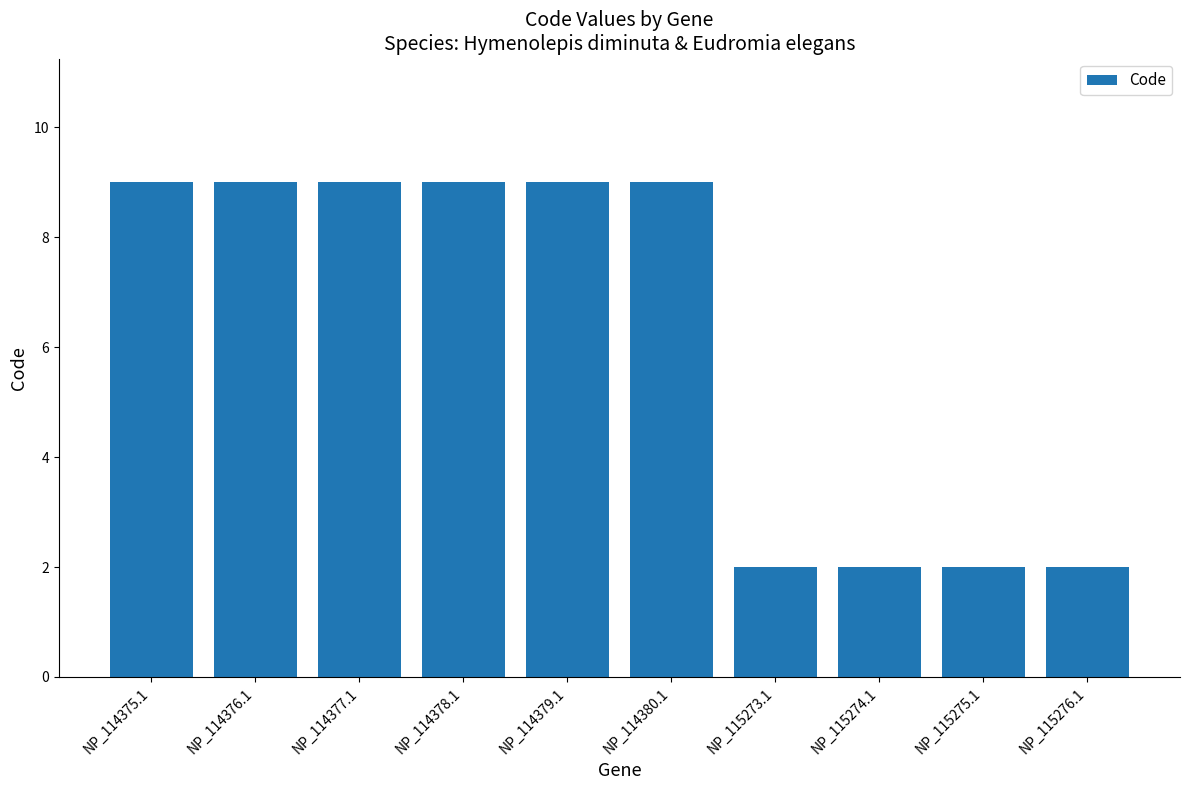

What is the label of the 6th bar from the left?

NP_114380.1